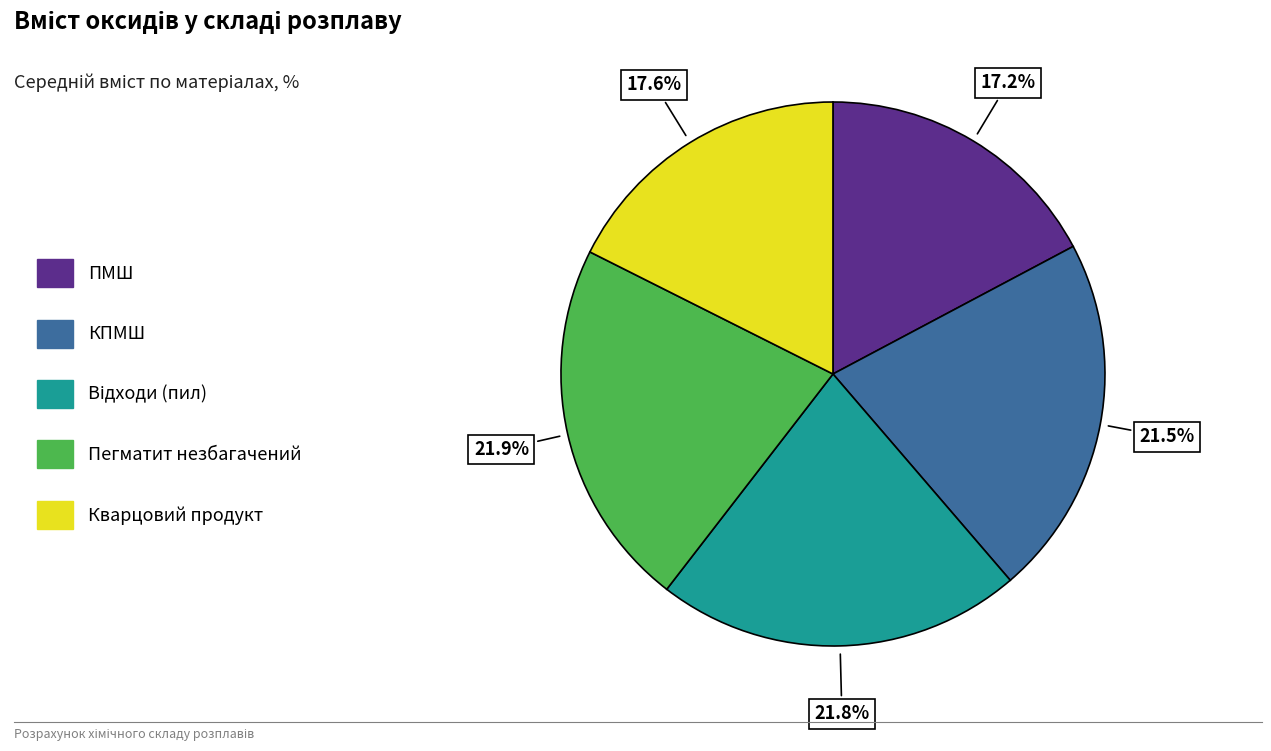

To the nearest percent, what is the average slice percentage?

20%